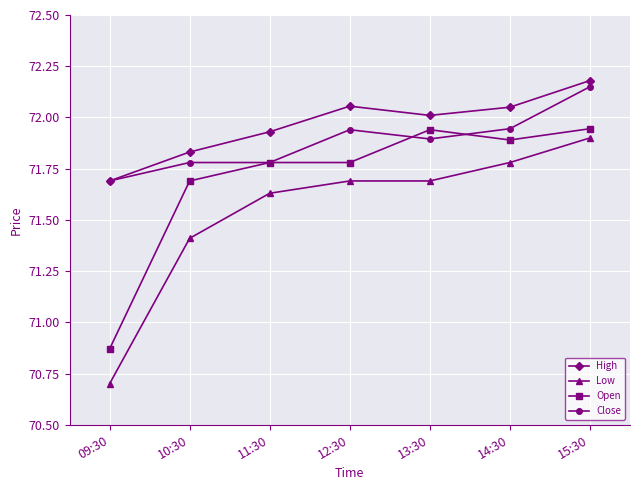

Where is the first local maximum for High?

12:30